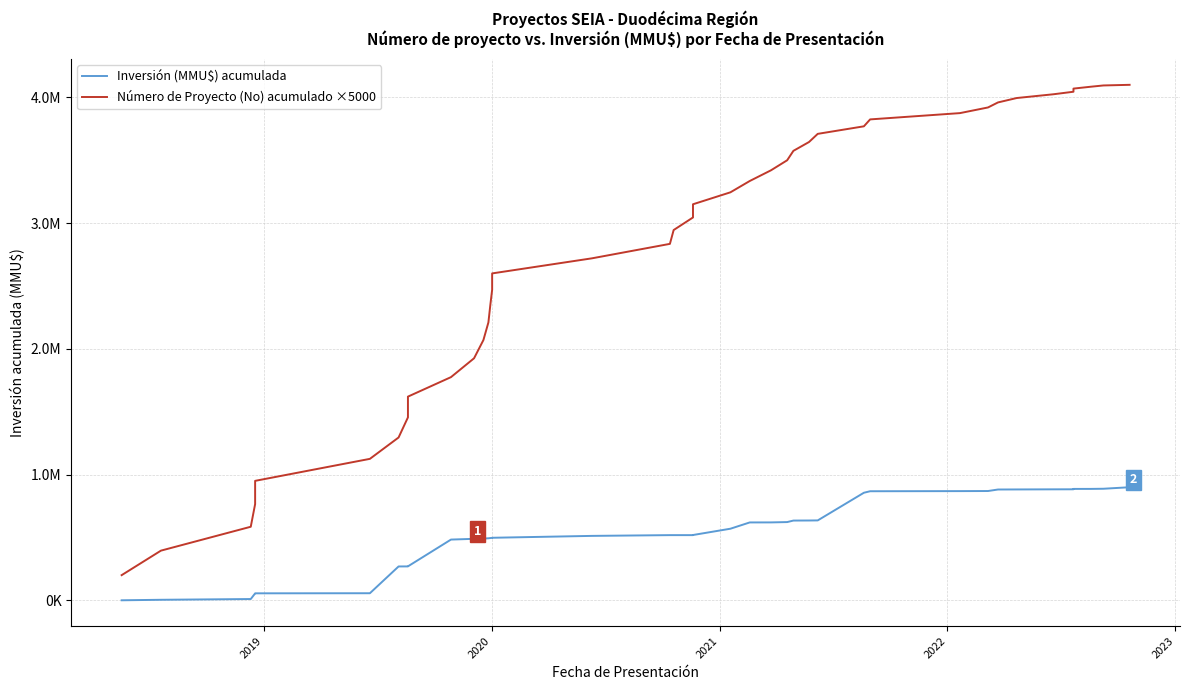

How many values in the Inversión (MMU$) acumulada series are below 519290?

20